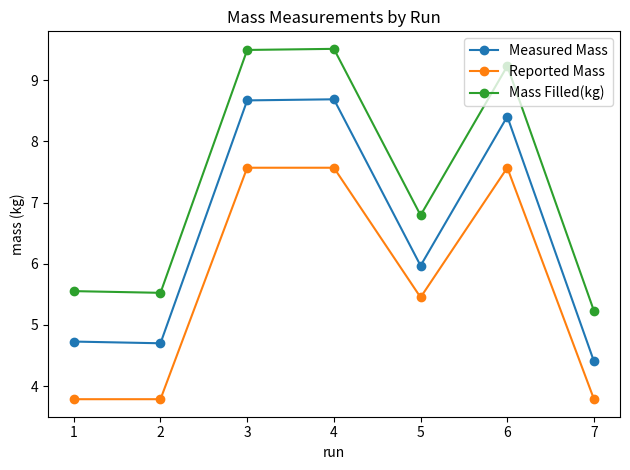

At which label does Mass Filled(kg) reach its minimum?

7